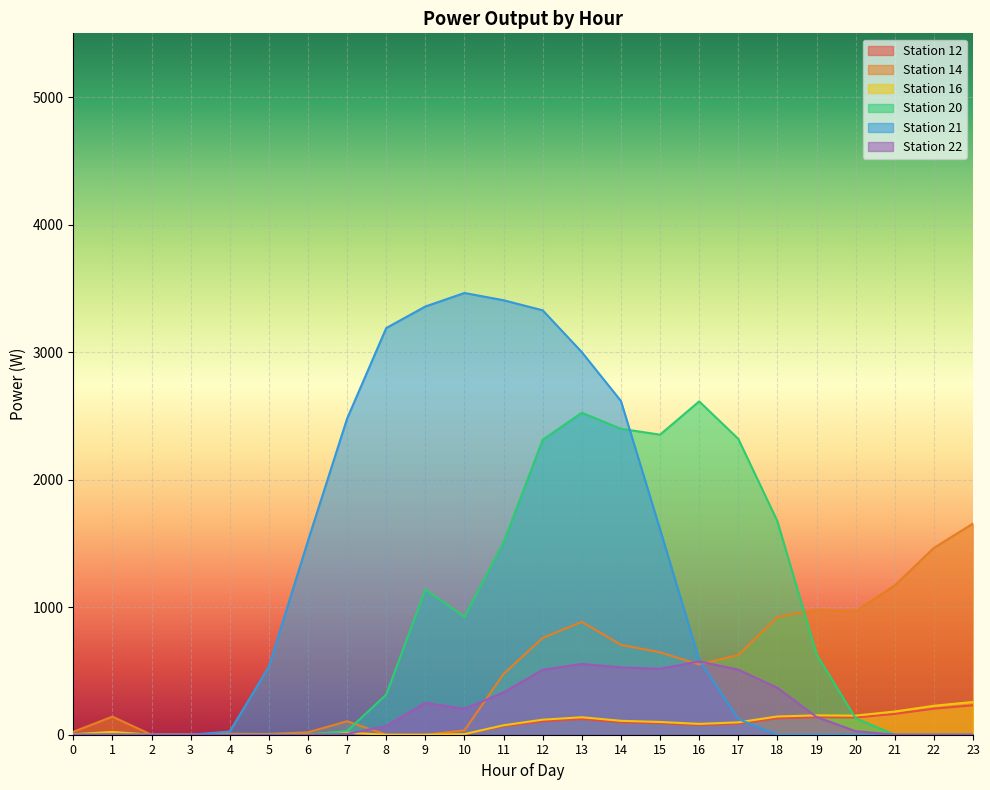

Between 2 and 22, which series saw the biggest shift?

Station 14